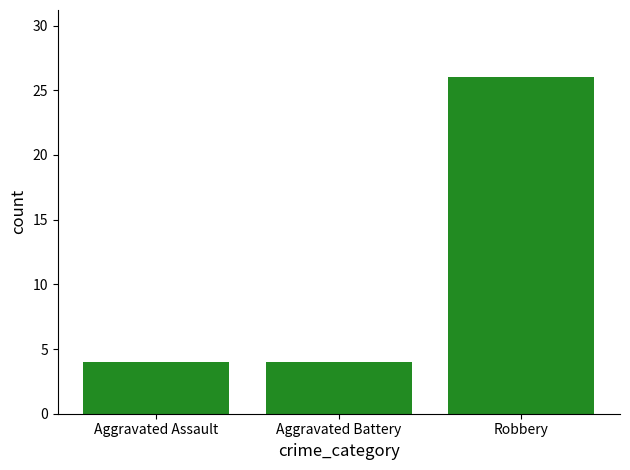

The value at Aggravated Battery is 7. True or false?

False